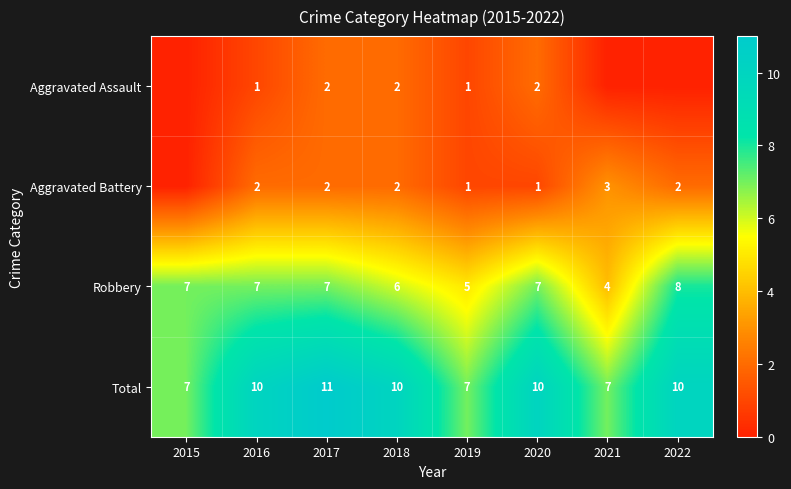

Is the value of Aggravated Battery at 2018 greater than the value of Total at 2019?

No